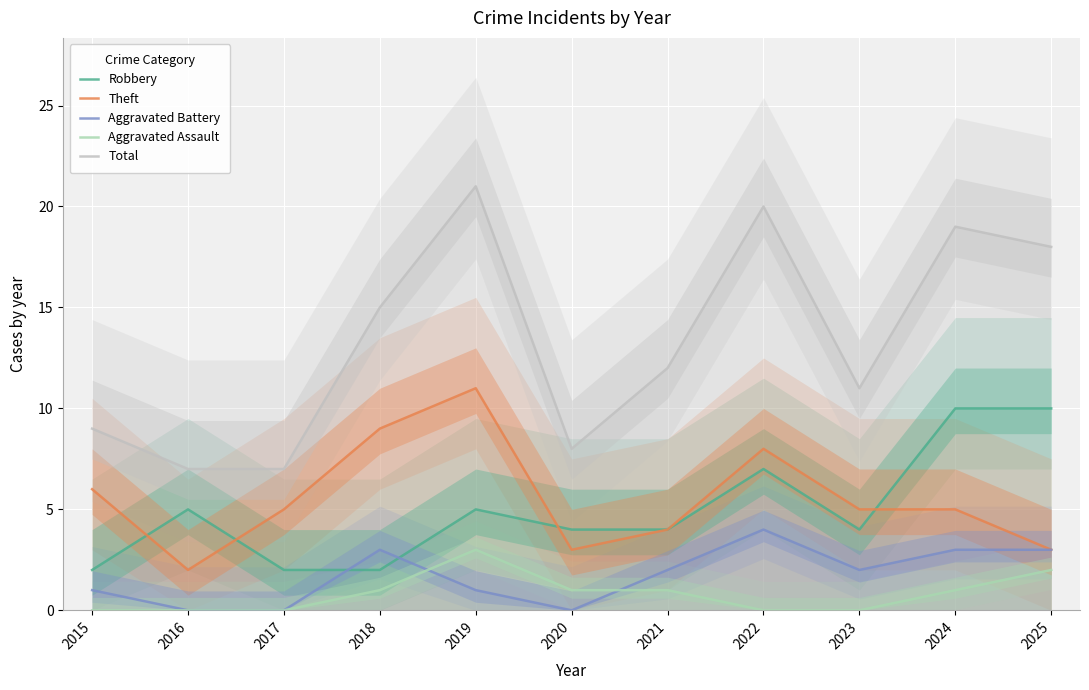

Rank the series by their maximum value, from highest to lowest.

Total, Theft, Robbery, Aggravated Battery, Aggravated Assault